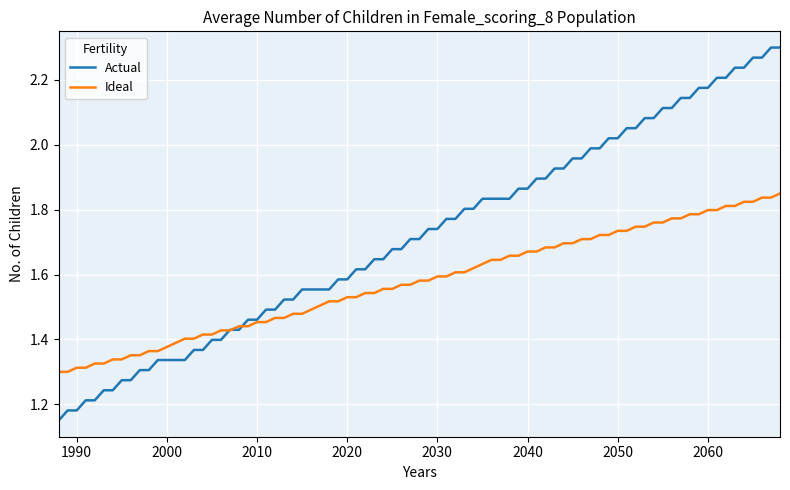

Which series has the largest total across all categories?

Actual